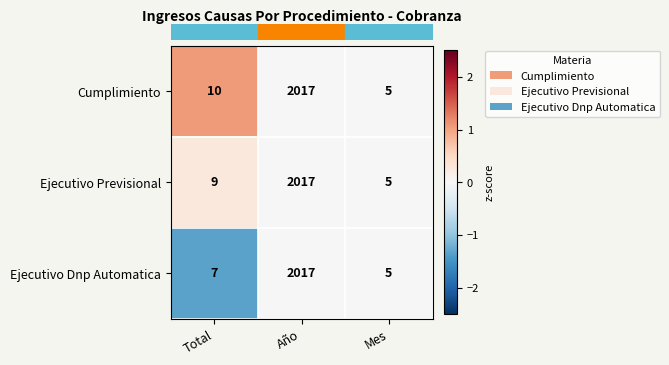

Between Total and Año, which series saw the biggest shift?

Ejecutivo Dnp Automatica